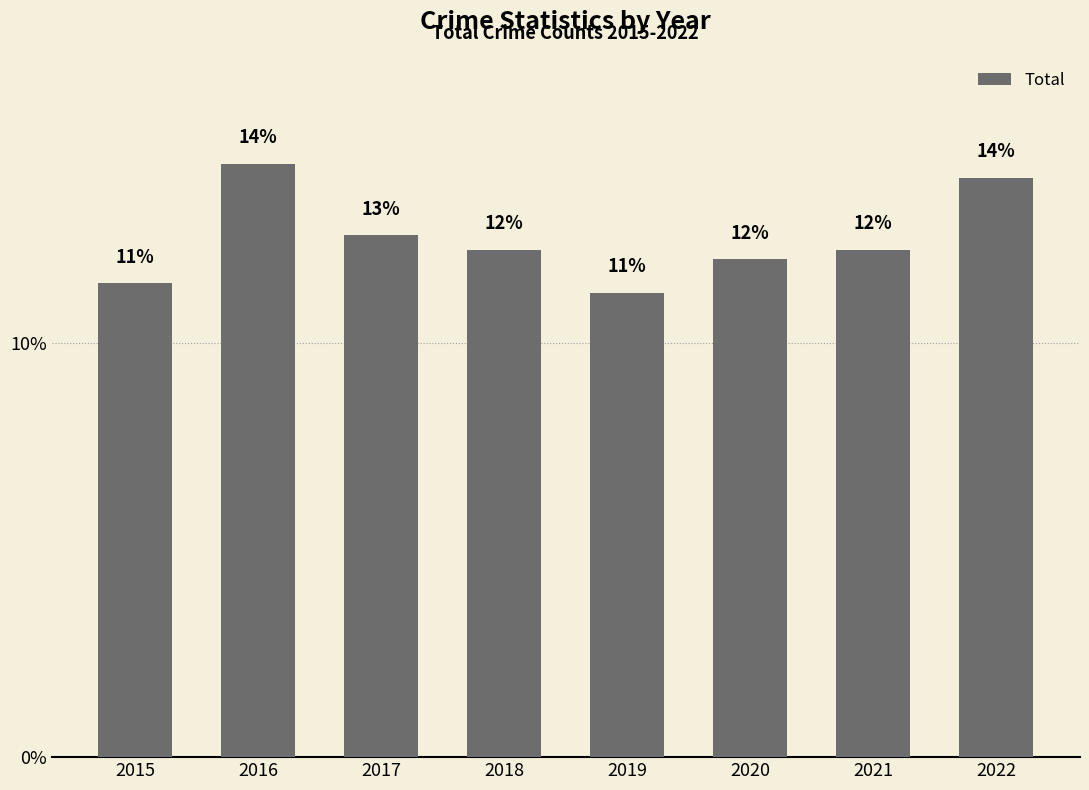

What is the ratio of the value at 2018 to the value at 2020?

1.0